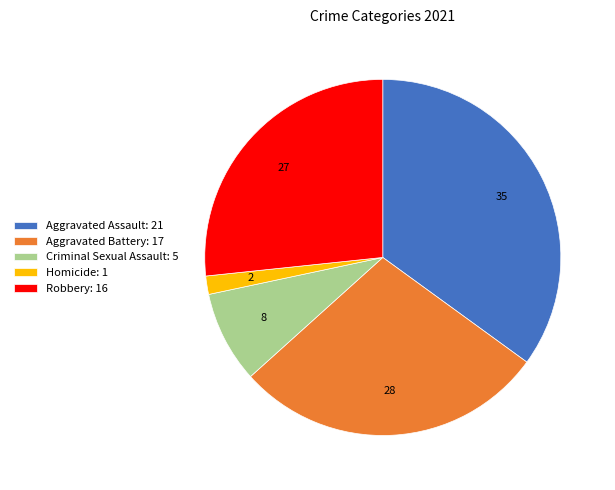

Which has a higher value, Robbery: 16 or Homicide: 1?

Robbery: 16